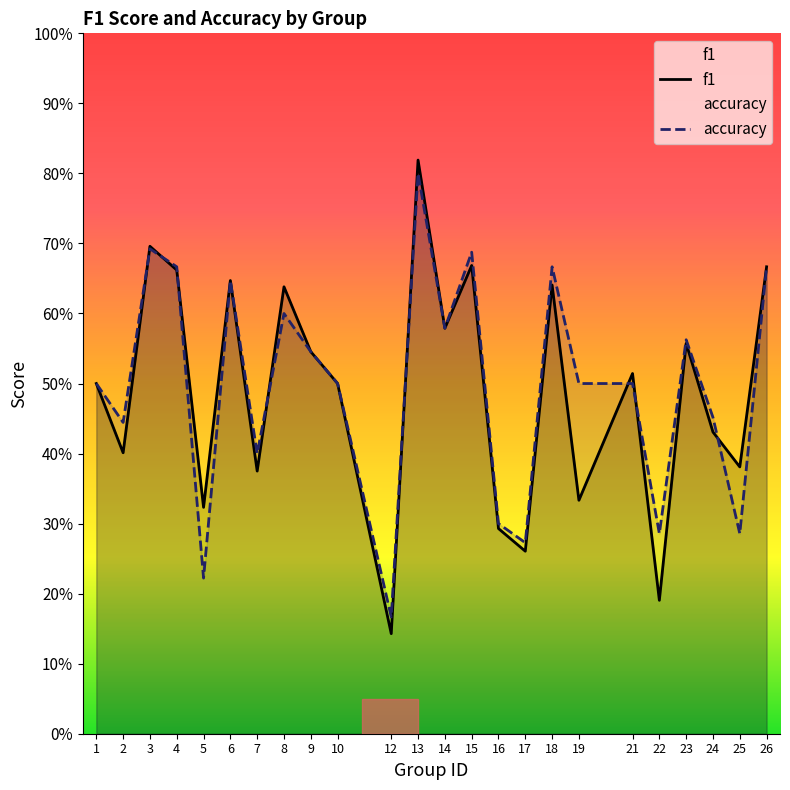

Which series has the widest spread of values?

f1